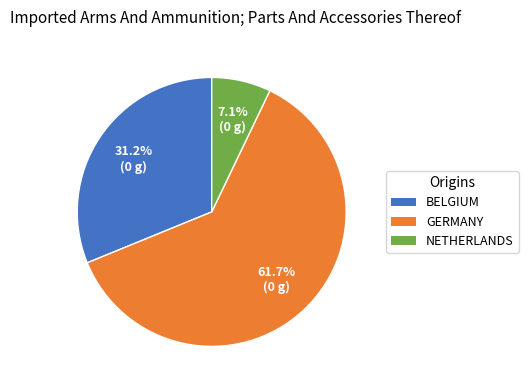

Does any single category account for the majority?

Yes